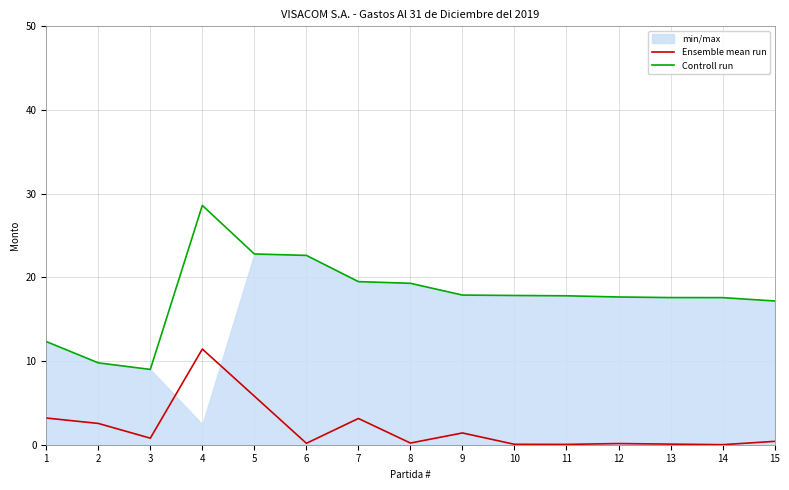

Rank the series at 14 from highest to lowest value.

Controll run, Ensemble mean run